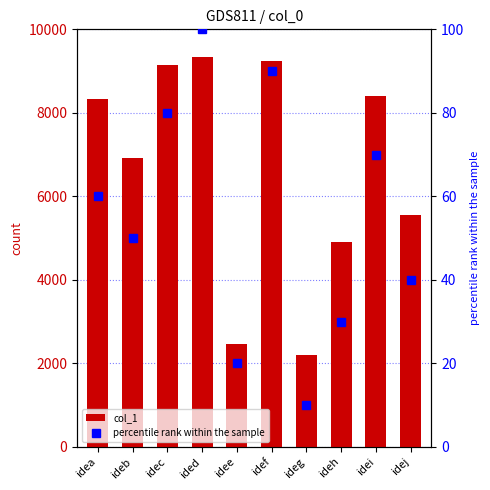

Where does the col_1 series first go above 8329?

idec